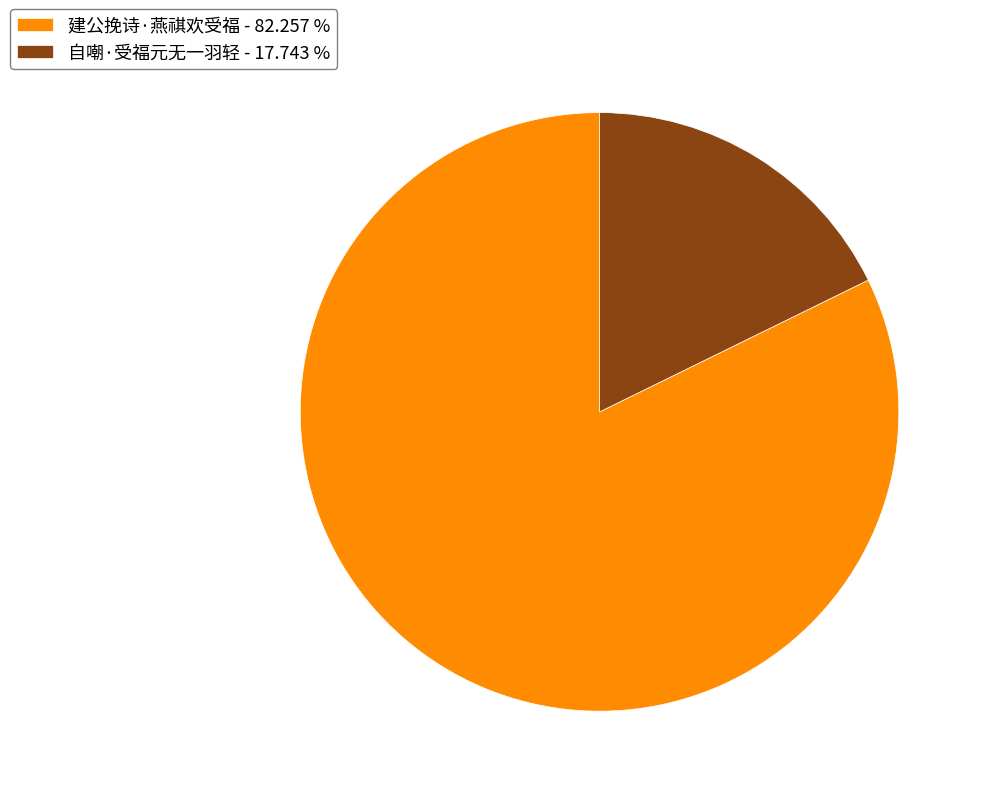

Is the sum of 建公挽诗·燕祺欢受福 - 82.257 % and 自嘲·受福元无一羽轻 - 17.743 % greater than half?

Yes